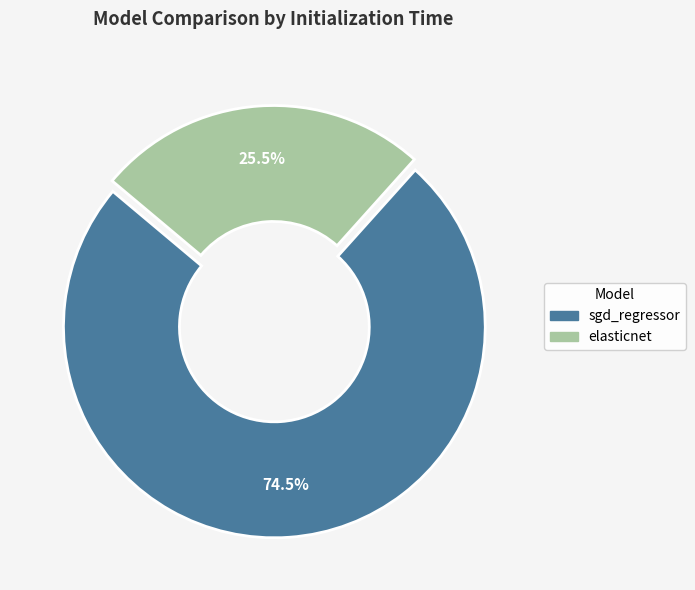

Rank the categories by value from lowest to highest.

elasticnet, sgd_regressor